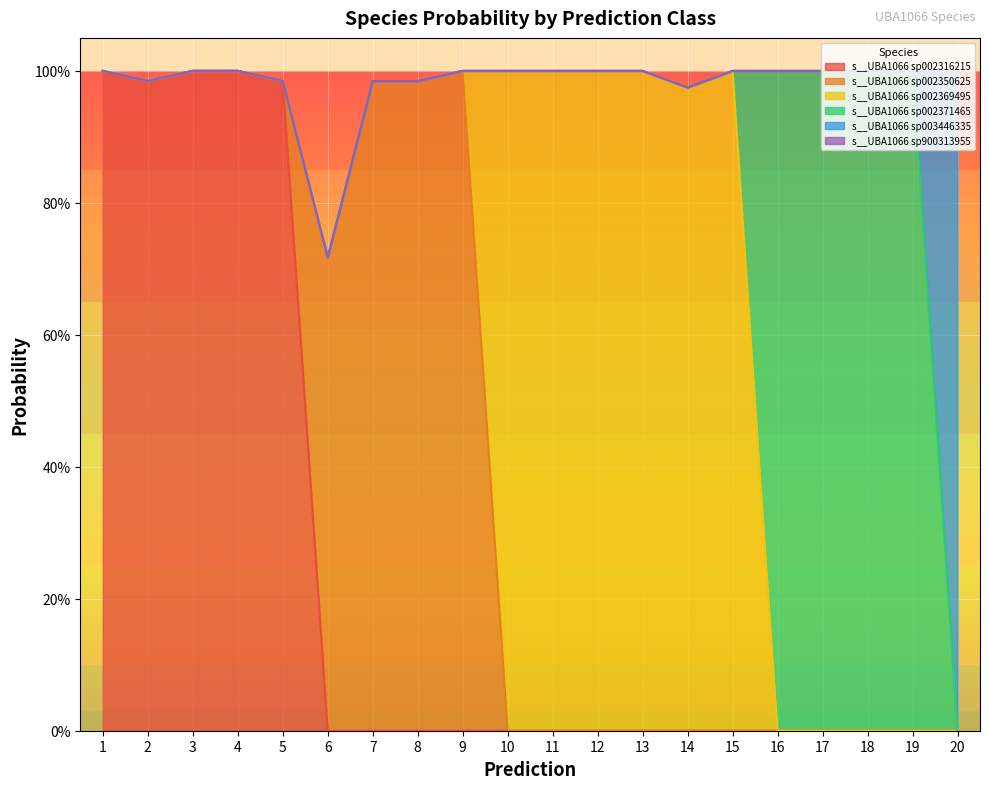

Where is the first local maximum for s__UBA1066 sp002350625?

9